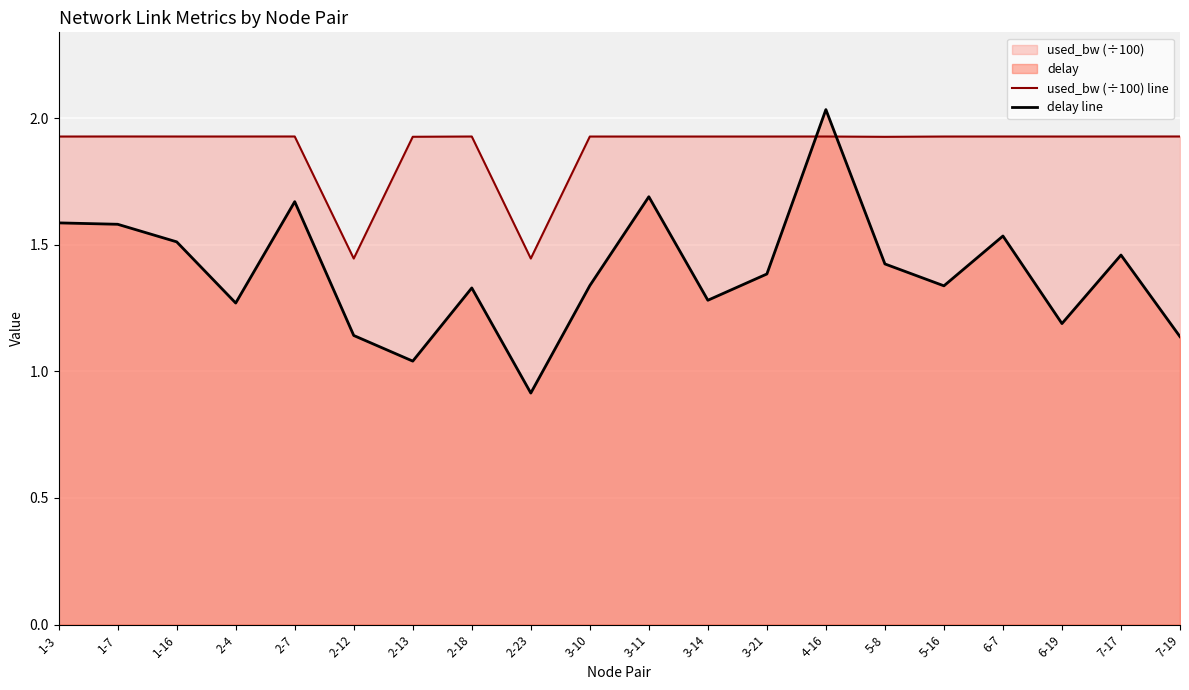

Does the chart display data point markers on the line(s)?

No